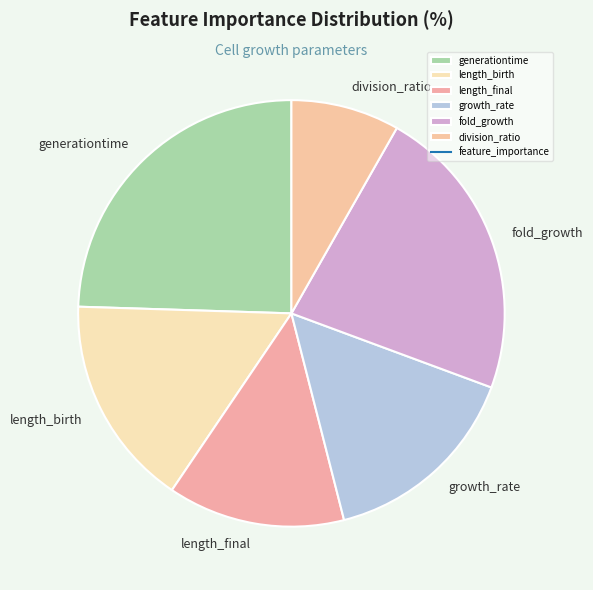

Is the sum of length_birth and generationtime greater than half?

No